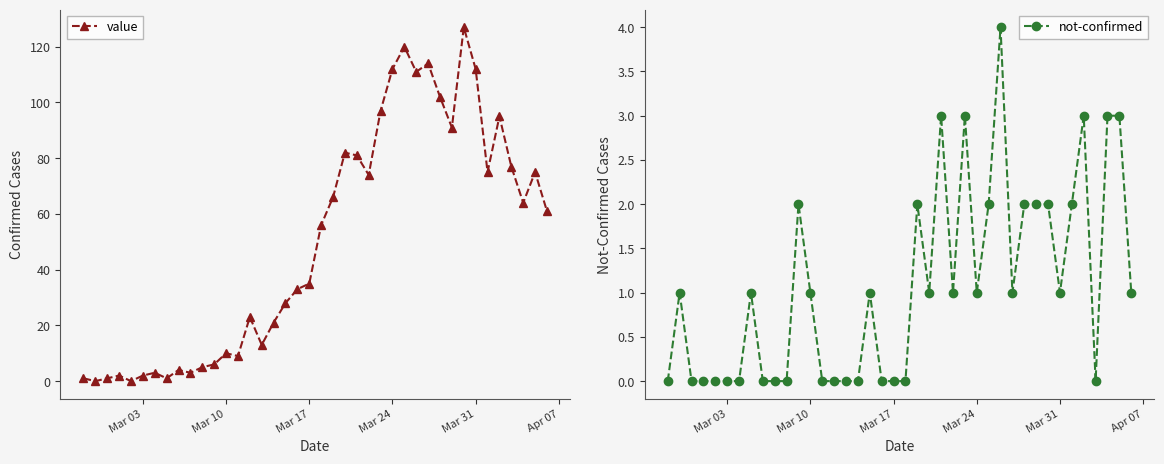

Reading left to right, list all the values displayed in this chart.

value: 1	0	1	2	0	2	3	1	4	3	5	6	10	9	23	13	21	28	33	35	56	66	82	81	74	97	112	120	111	114	102	91	127	112	75	95	77	64	75	61
not-confirmed: 0	1	0	0	0	0	0	1	0	0	0	2	1	0	0	0	0	1	0	0	0	2	1	3	1	3	1	2	4	1	2	2	2	1	2	3	0	3	3	1